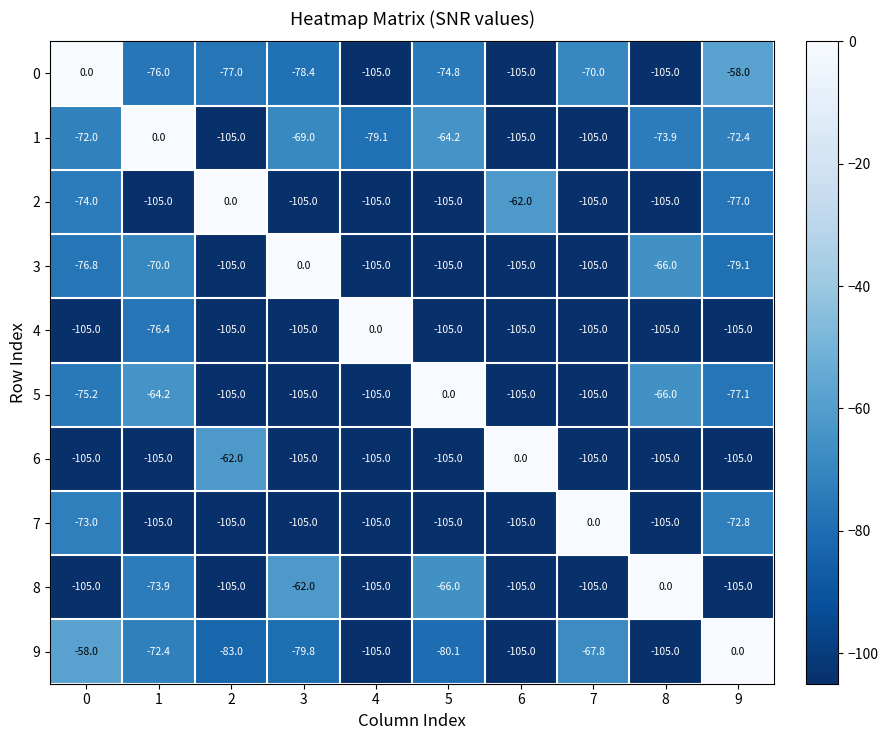

What is the difference between the highest and lowest values at 3?

105.0